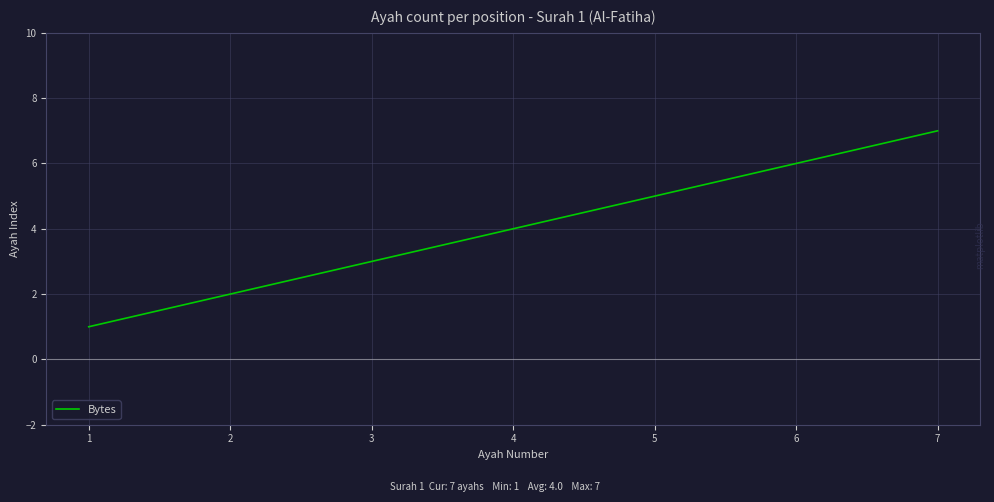

Count the values in the range 2 to 6.

5